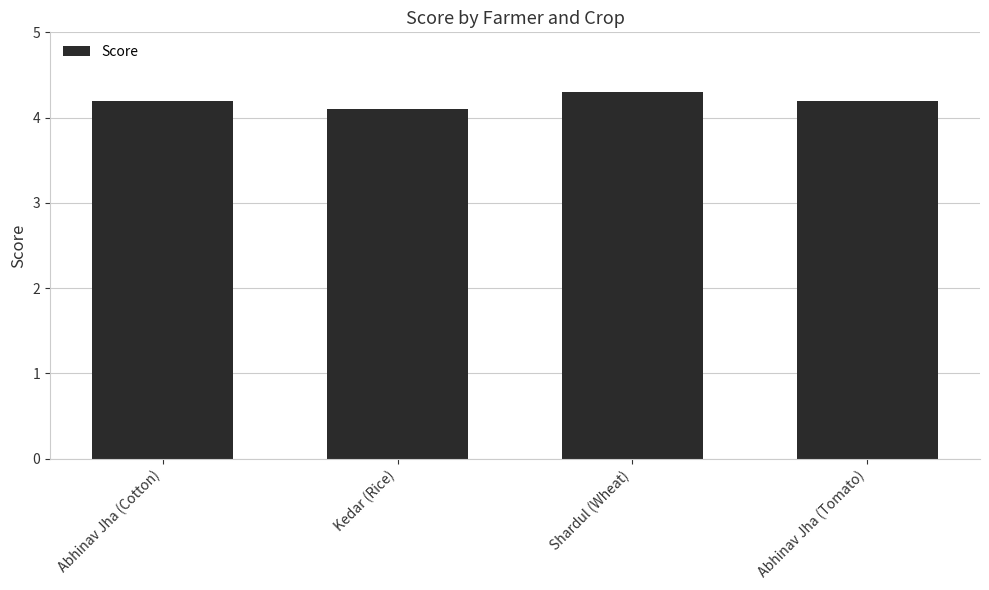

What is the value of the 2nd bar from the left?

4.1